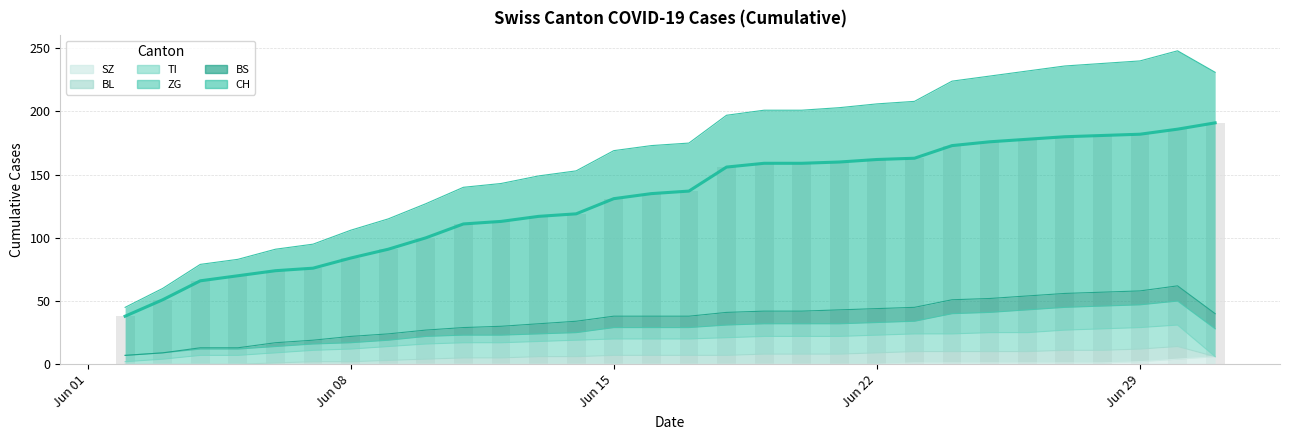

What is the maximum value for SZ?

6